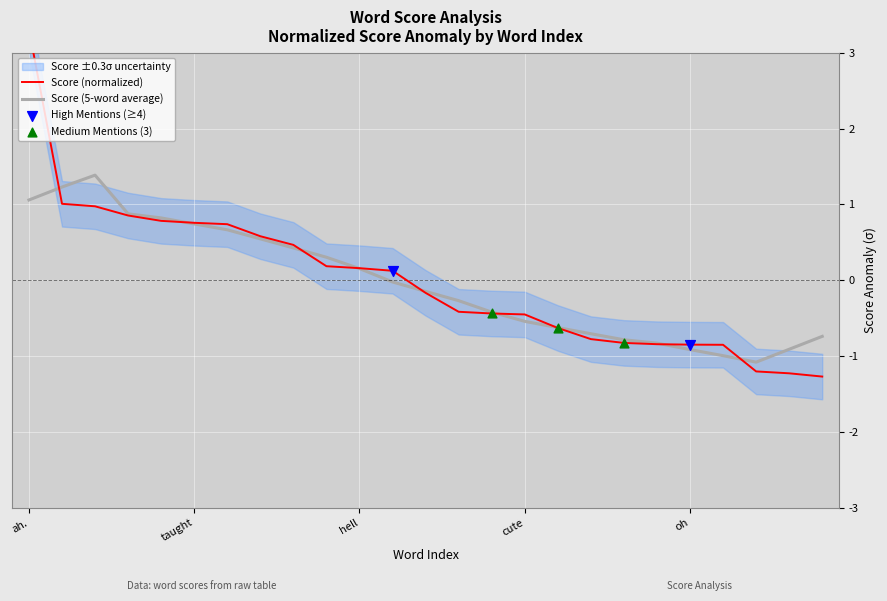

What is the total value across all series at hell?

0.3